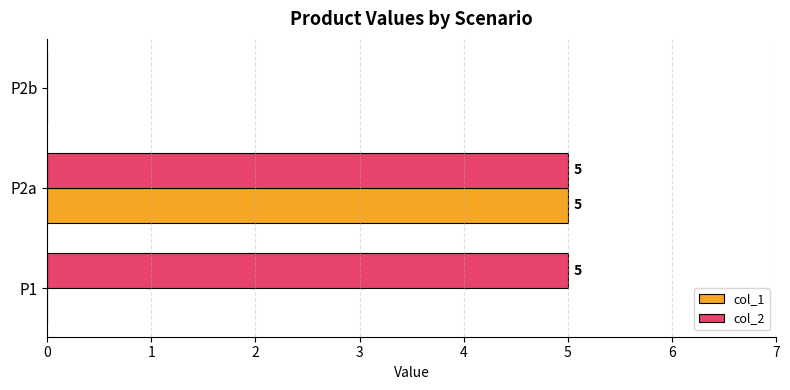

At which category is the sum across all series the highest?

P2a